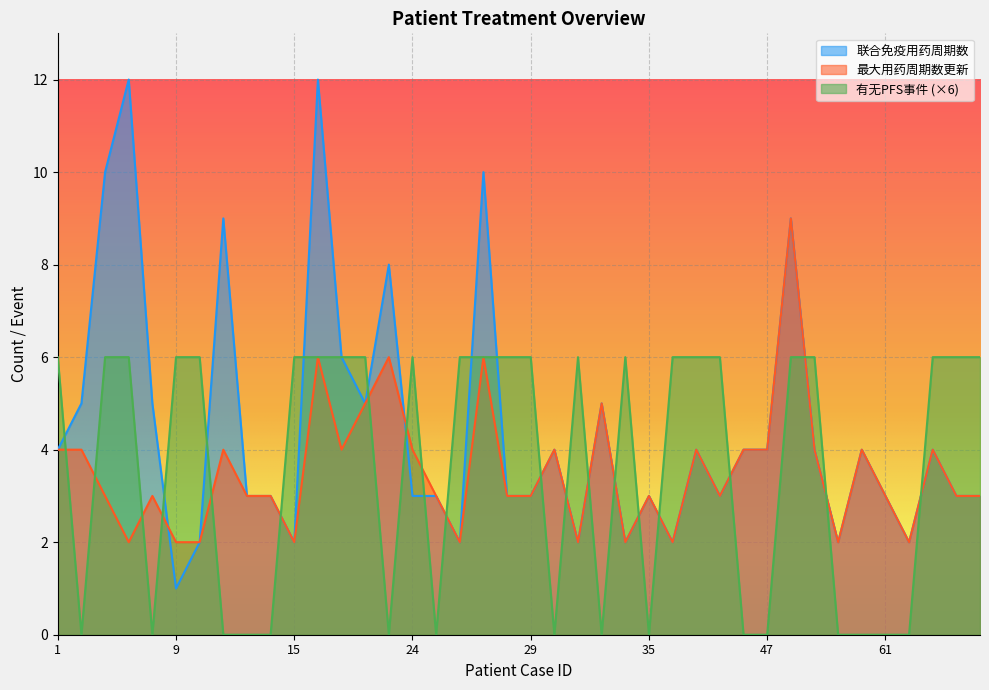

At which category does the chart reach its minimum across all series?

2